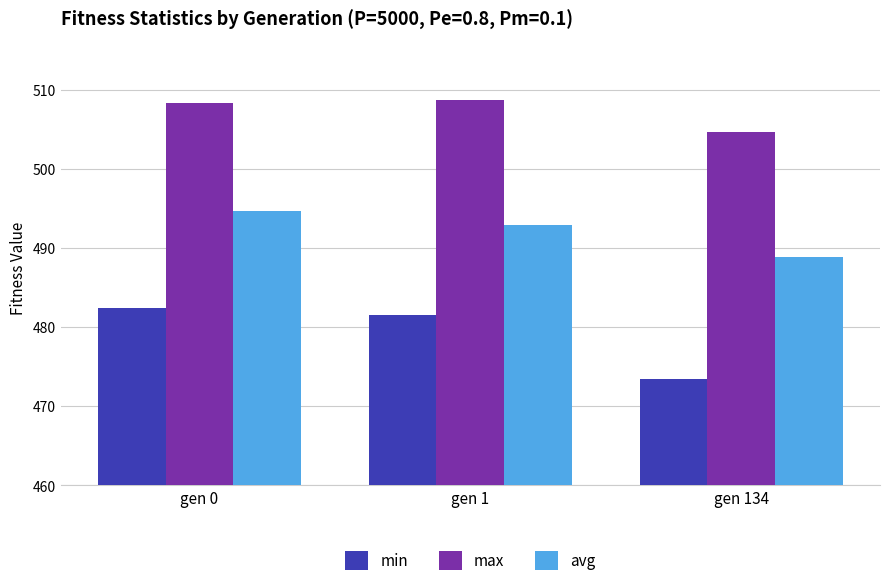

Which series changed the most between gen 1 and gen 134?

min